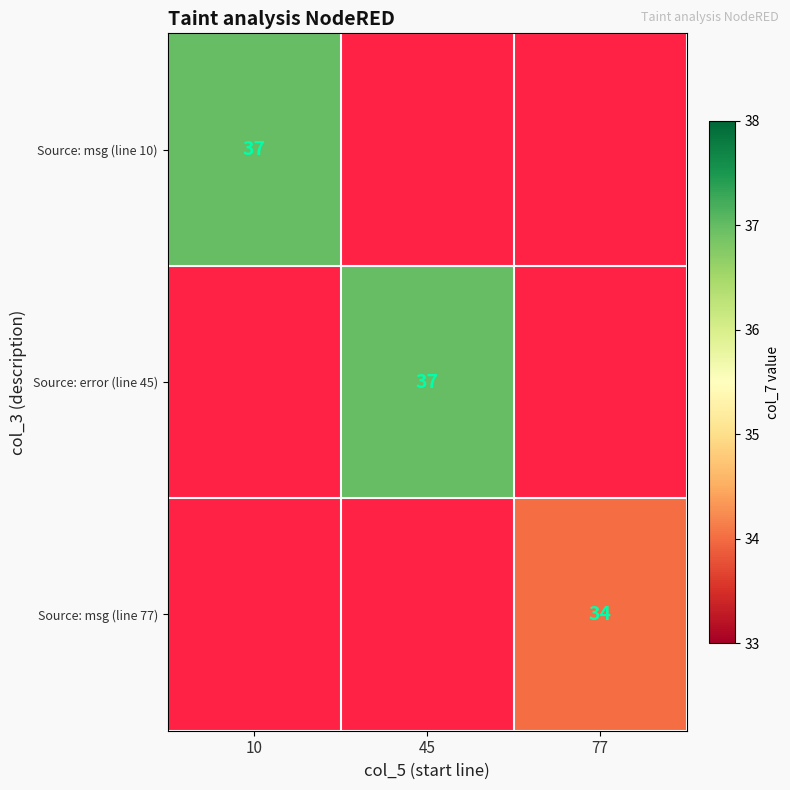

True or false: Source: error (line 45) has a value of 60 at 45.

False